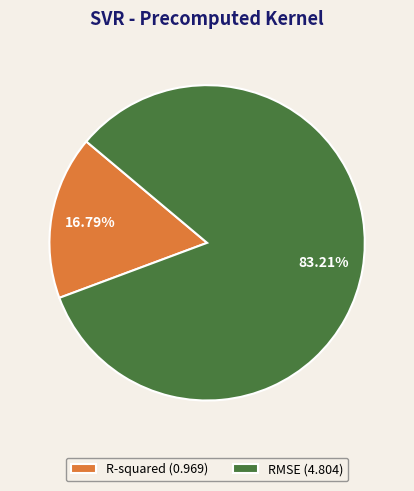

Which category has the smallest portion of the pie?

R-squared